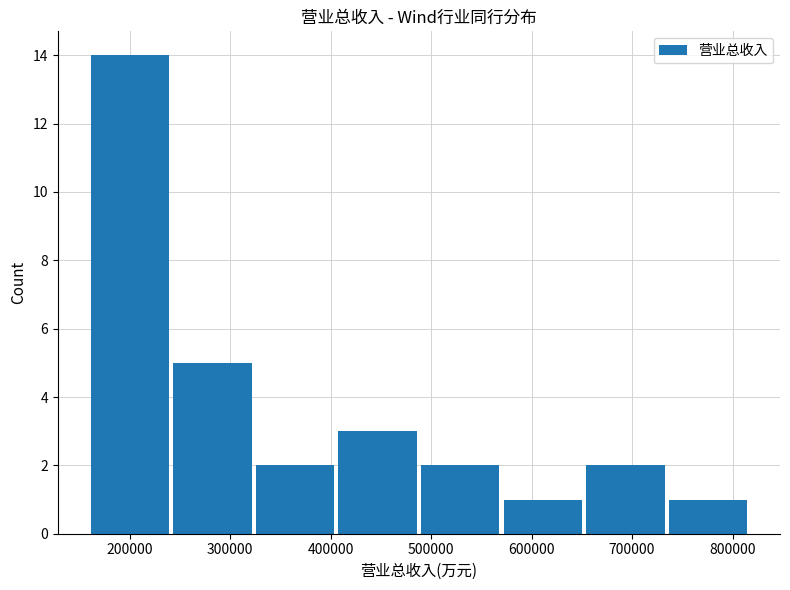

Over which range of the x-axis is the bar tallest?

160000 to 240000